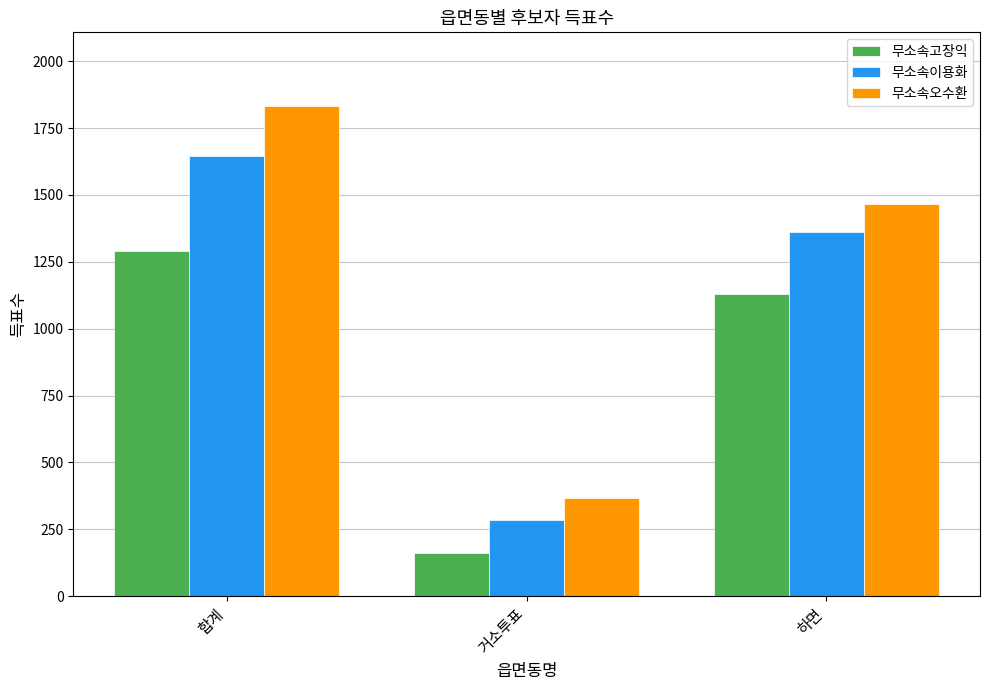

The 무소속오수환 series shows 2461 at 합계. True or false?

False